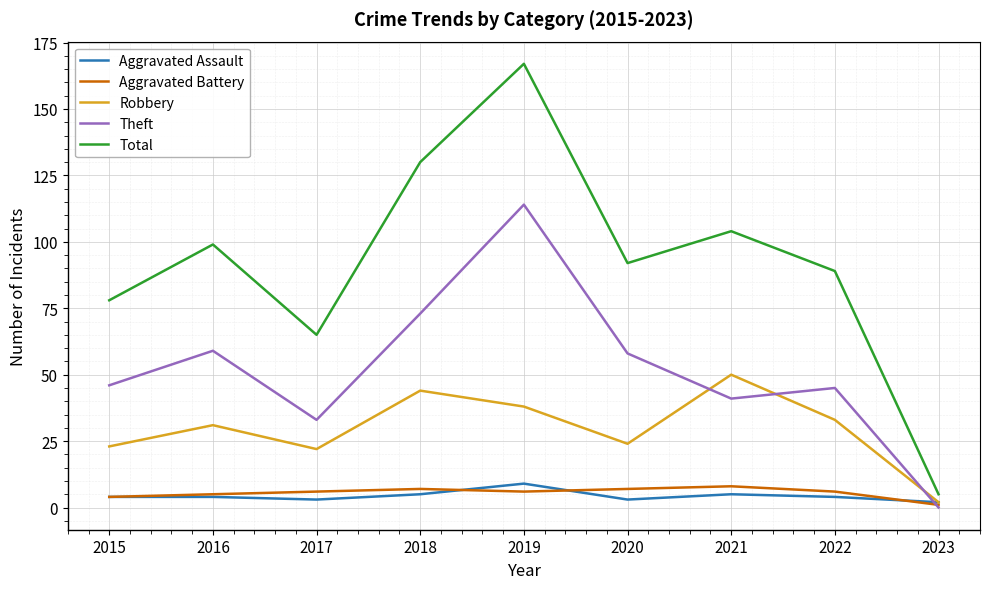

True or false: Aggravated Battery and Total intersect in this chart.

False